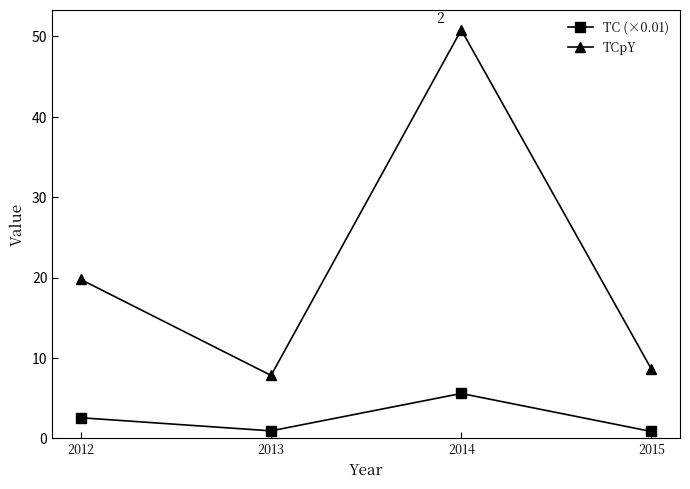

Where is the first local minimum for TC (×0.01)?

2013